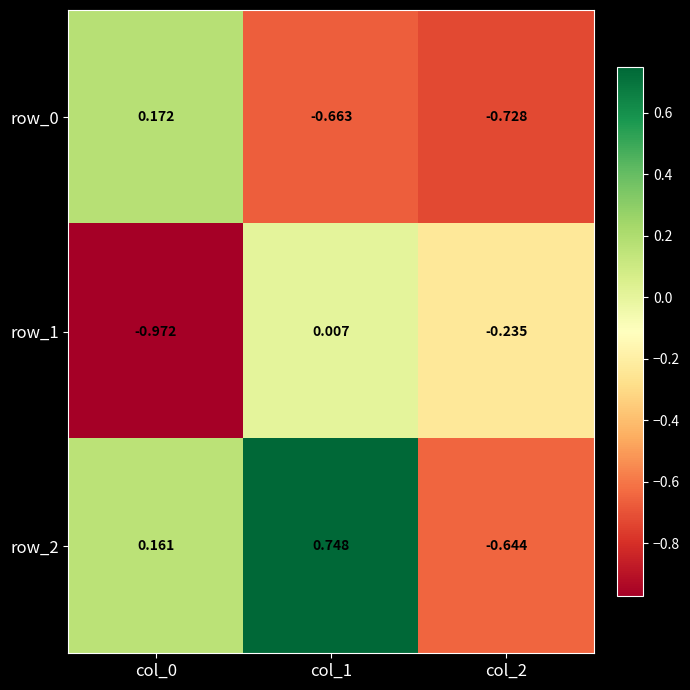

Is the value of row_0 at col_1 greater than the value of row_1 at col_0?

Yes